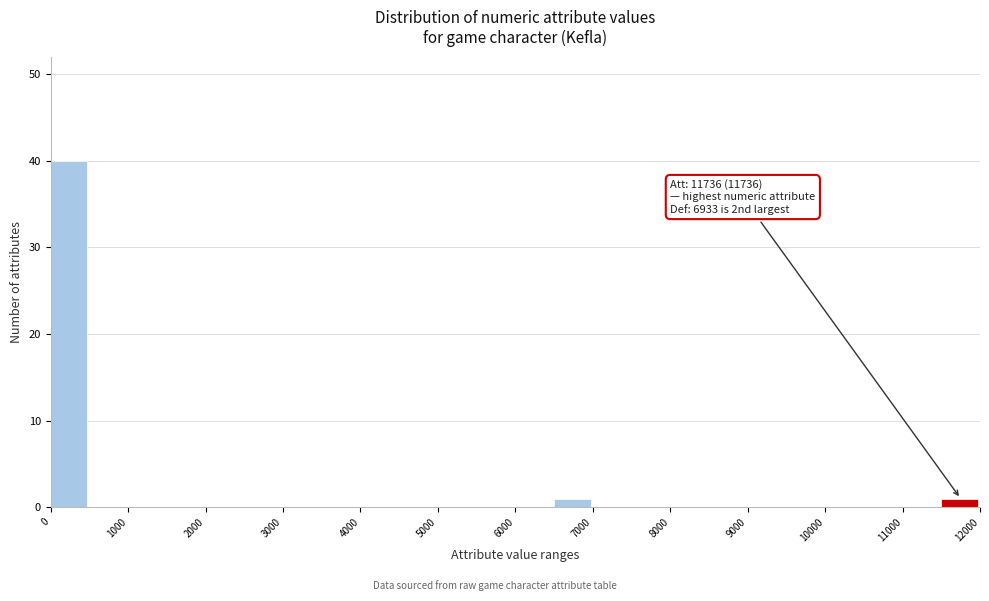

Over which range of the x-axis is the bar tallest?

0 to 500